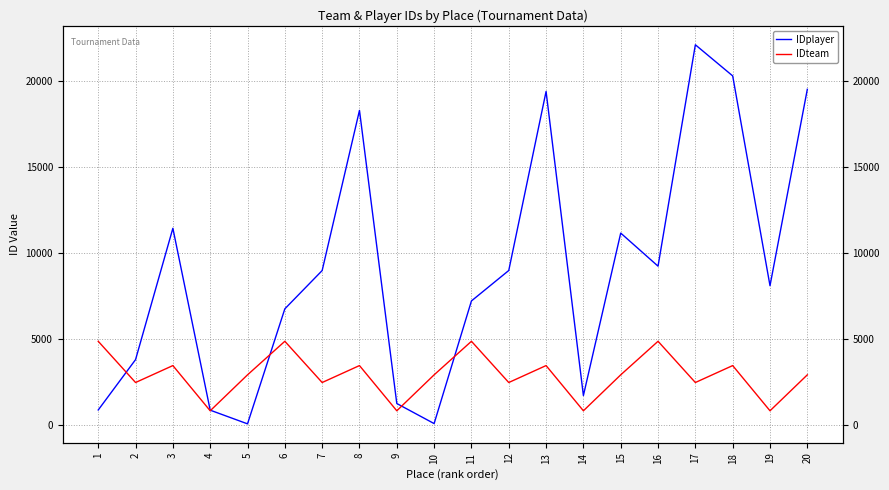

What is the maximum value shown in the chart?

22139